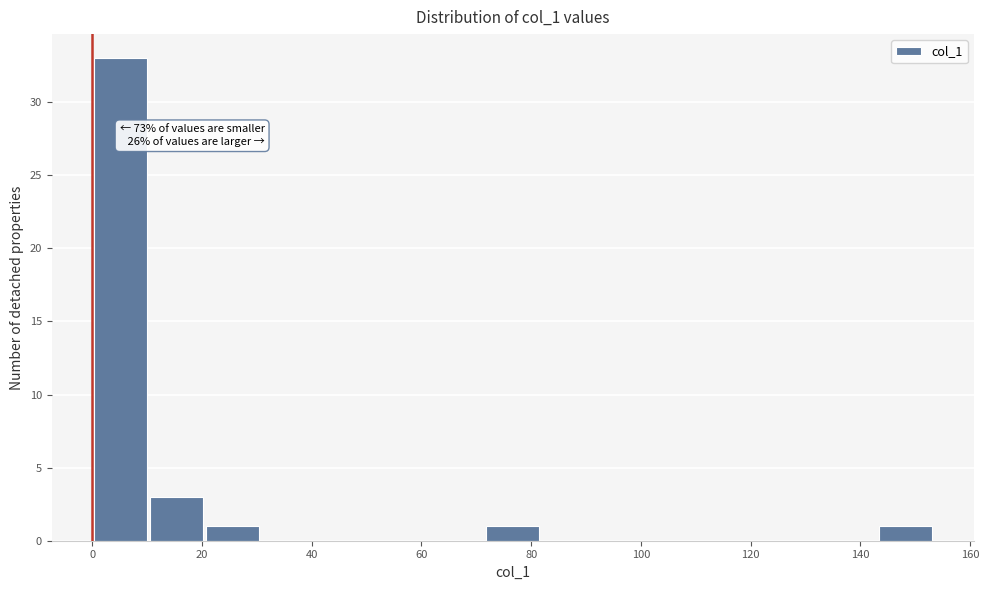

Over which range of the x-axis is the bar tallest?

0 to 10